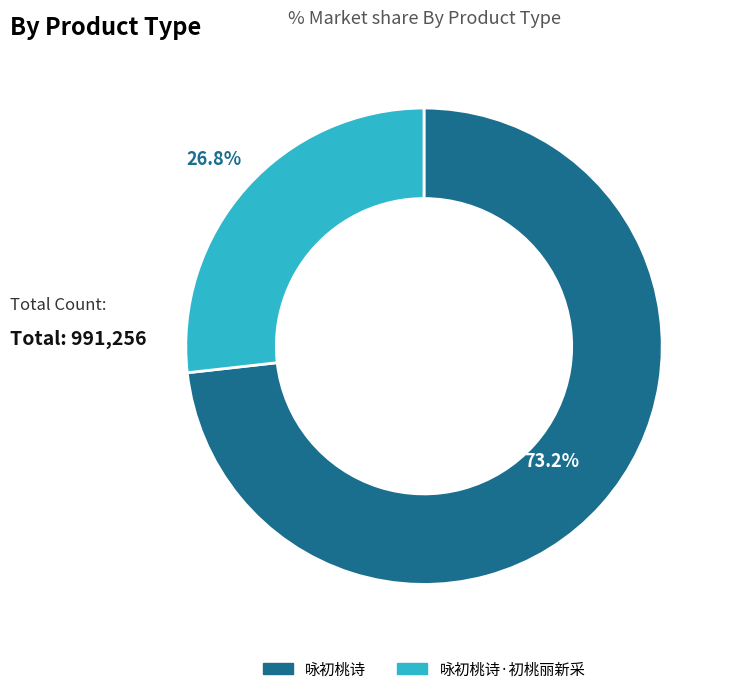

Is there a majority slice in this chart?

Yes